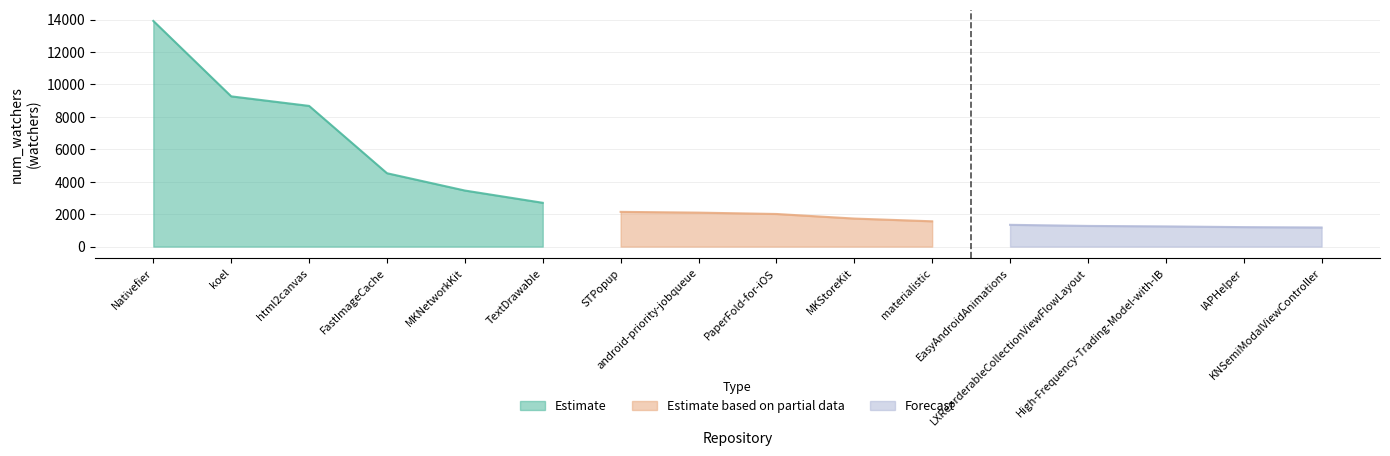

Reading left to right, what are all the values shown in this chart?

Estimate: 13914	9263	8675	4524	3457	2701	0	0	0	0	0	0	0	0	0	0
Estimate based on partial data: 0	0	0	0	0	0	2142	2095	2011	1729	1560	0	0	0	0	0
Forecast: 0	0	0	0	0	0	0	0	0	0	0	1343	1275	1245	1201	1178